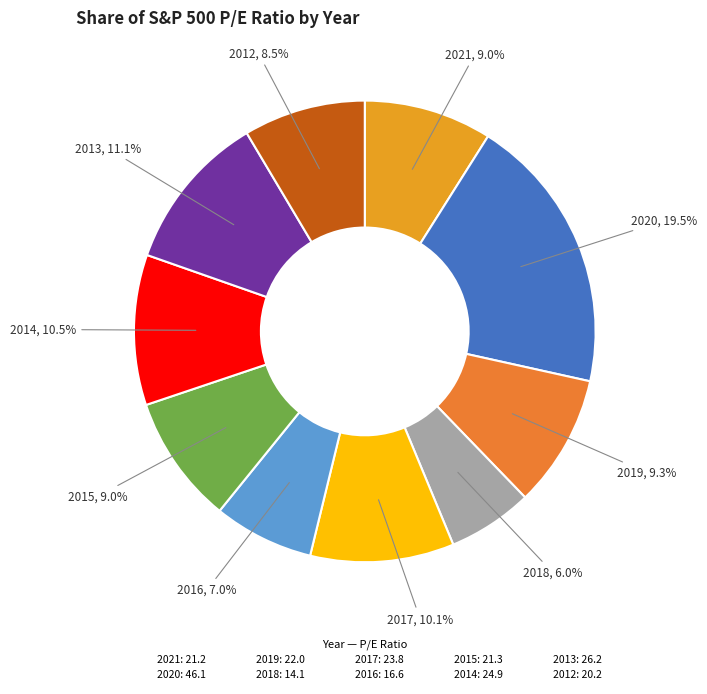

To the nearest percent, what percentage of the pie is 2017?

10%